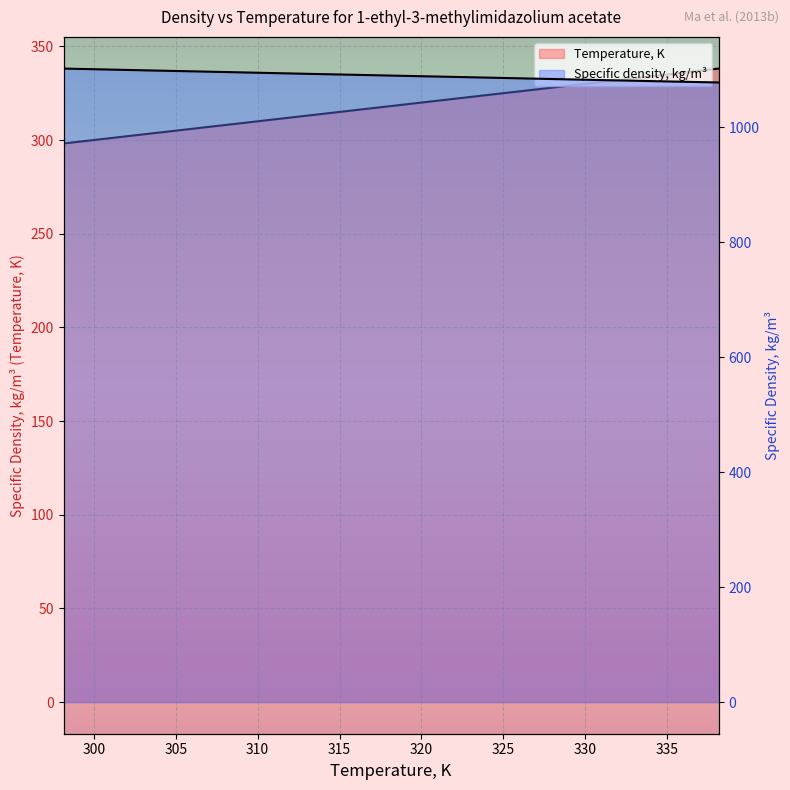

True or false: Temperature, K has more than 2 interior local peaks.

False